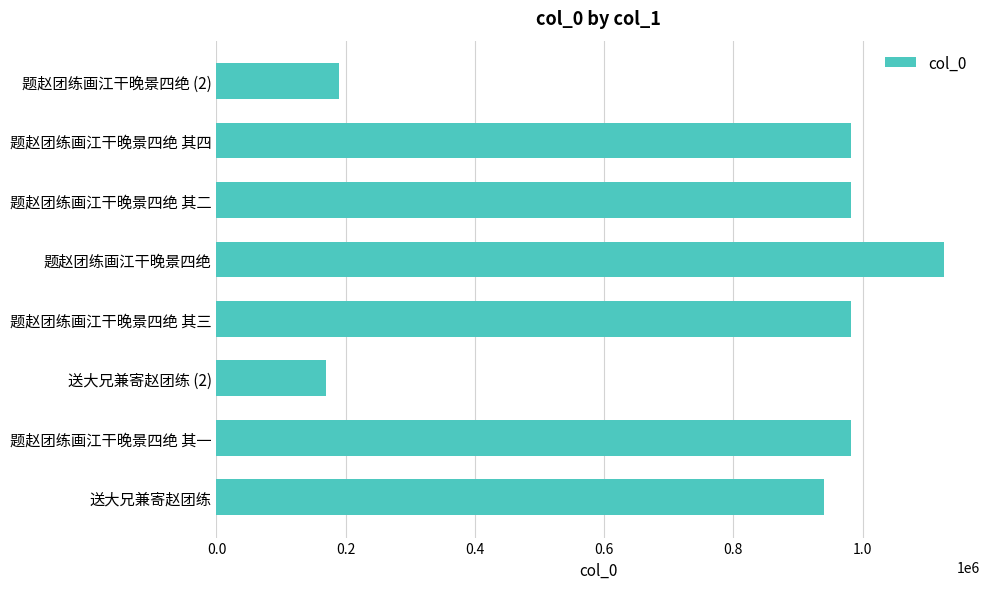

At which category does the chart reach its minimum across all series?

送大兄兼寄赵团练 (2)